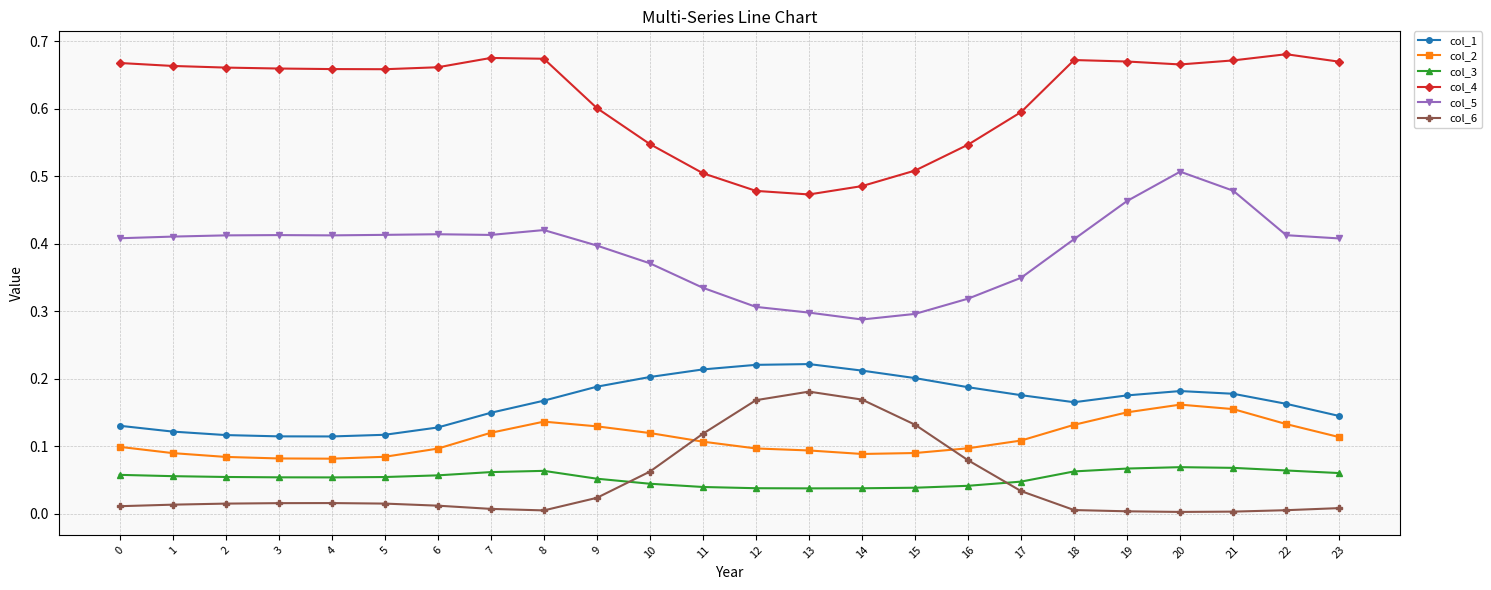

Is the value of col_2 at 16 greater than the value of col_6 at 17?

Yes